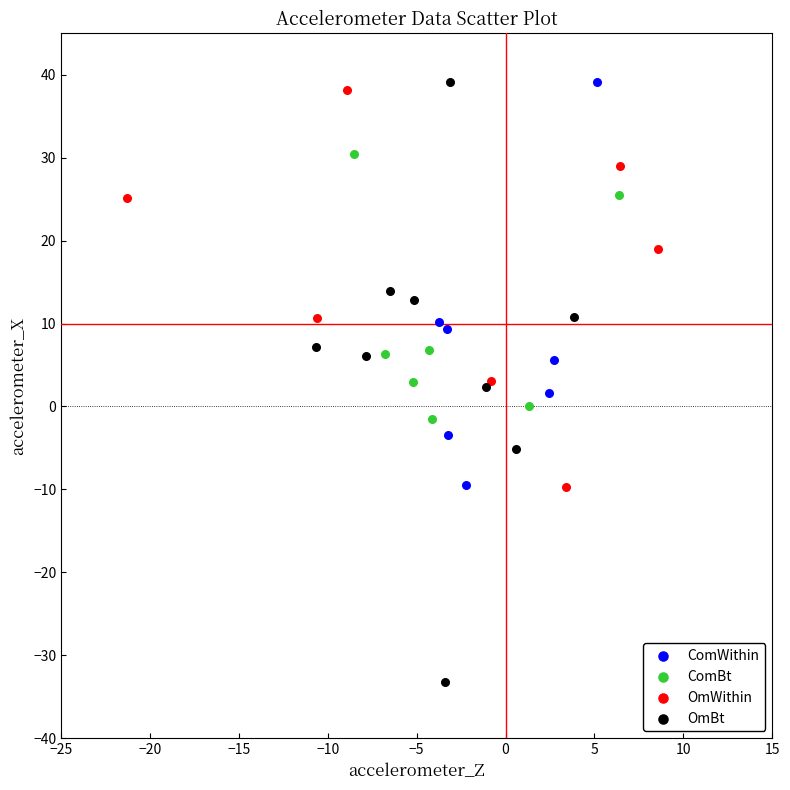

Which series has the widest spread of Y values?

OmBt